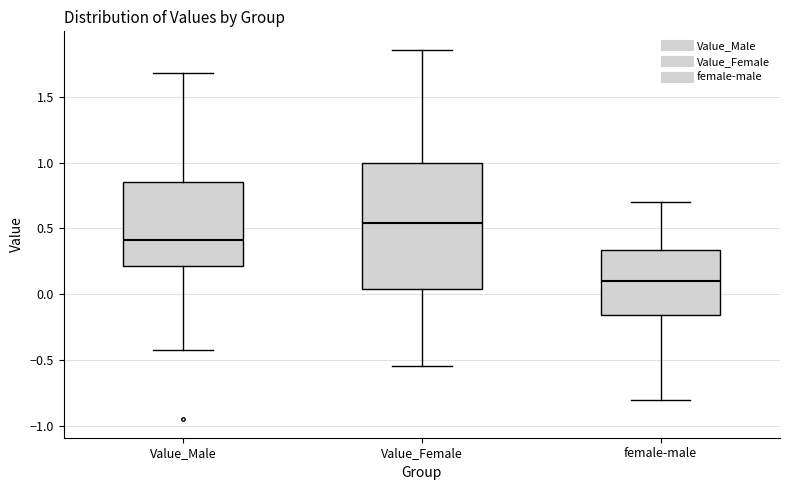

Where does the median line of the box for Value_Male sit on the y-axis? The values are not printed on the chart, so give them approximately, as read against the axis.

0.40